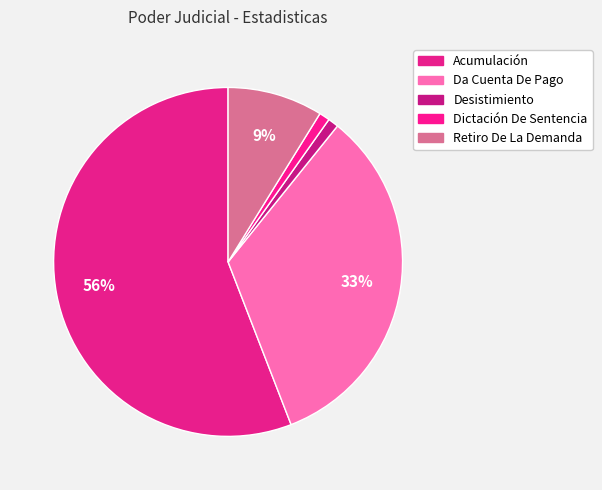

How many slices are in this pie chart?

5